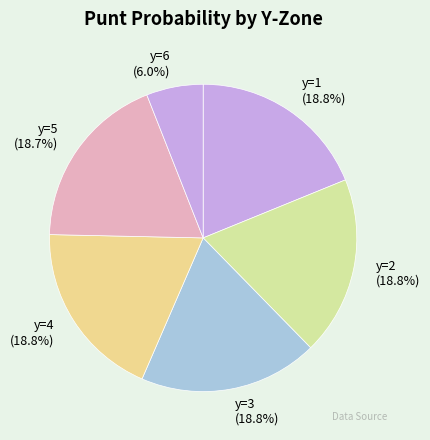

Approximately how many times larger is the value at y=4 (18.8%) compared to y=2 (18.8%)?

1.0